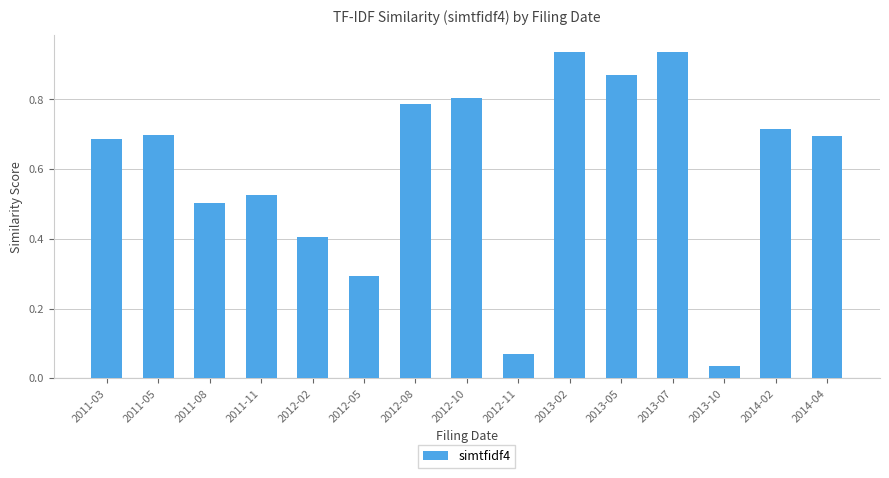

The value at 2012-02 is 0.4. True or false?

True